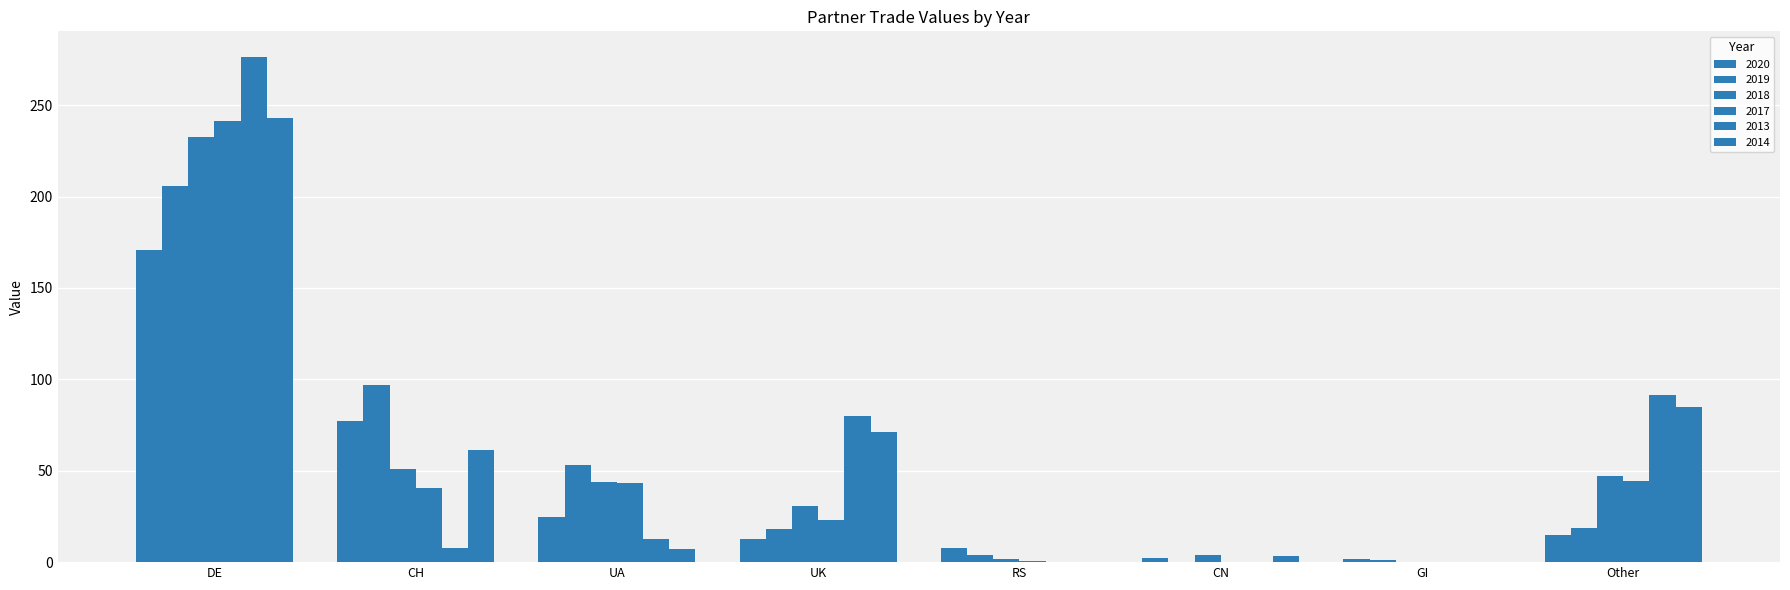

Does the chart contain stacked bars?

No